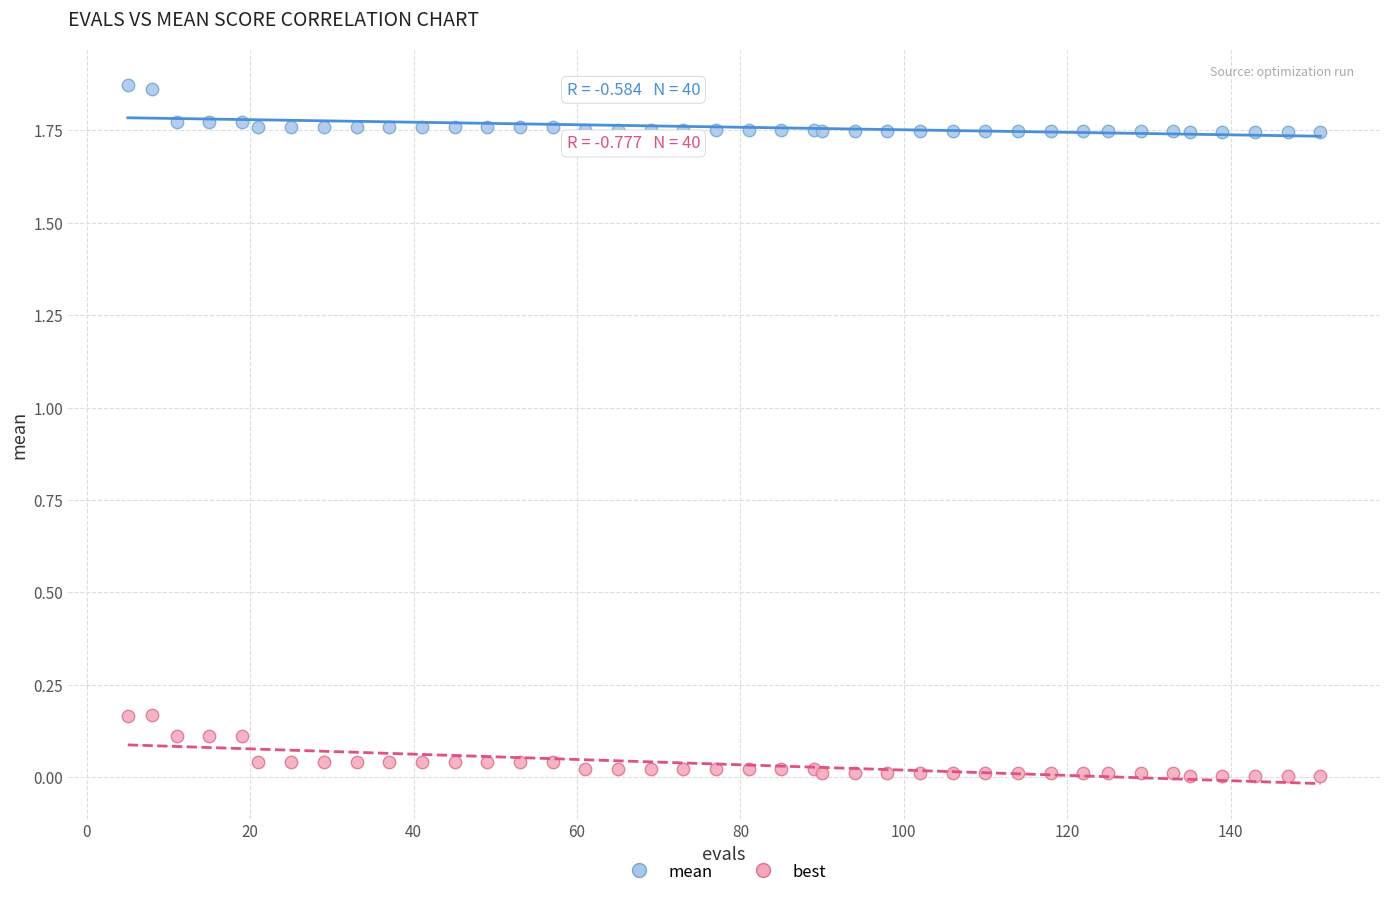

Which series contains the lowest Y value?

best